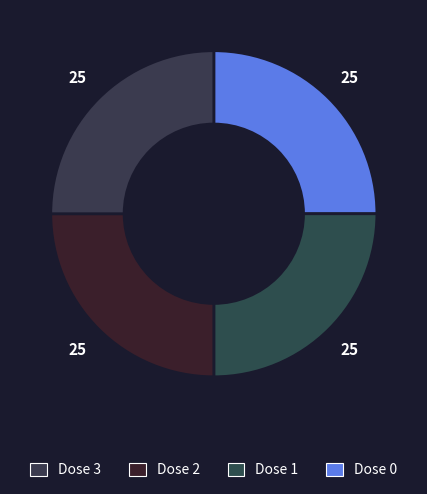

How many slices are in this pie chart?

4